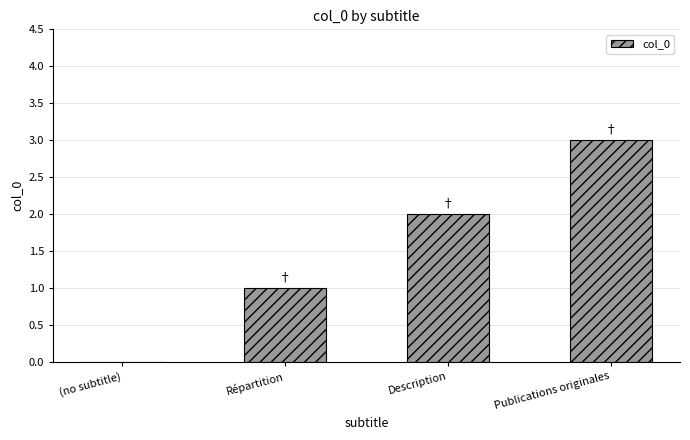

What is the greatest value displayed?

3